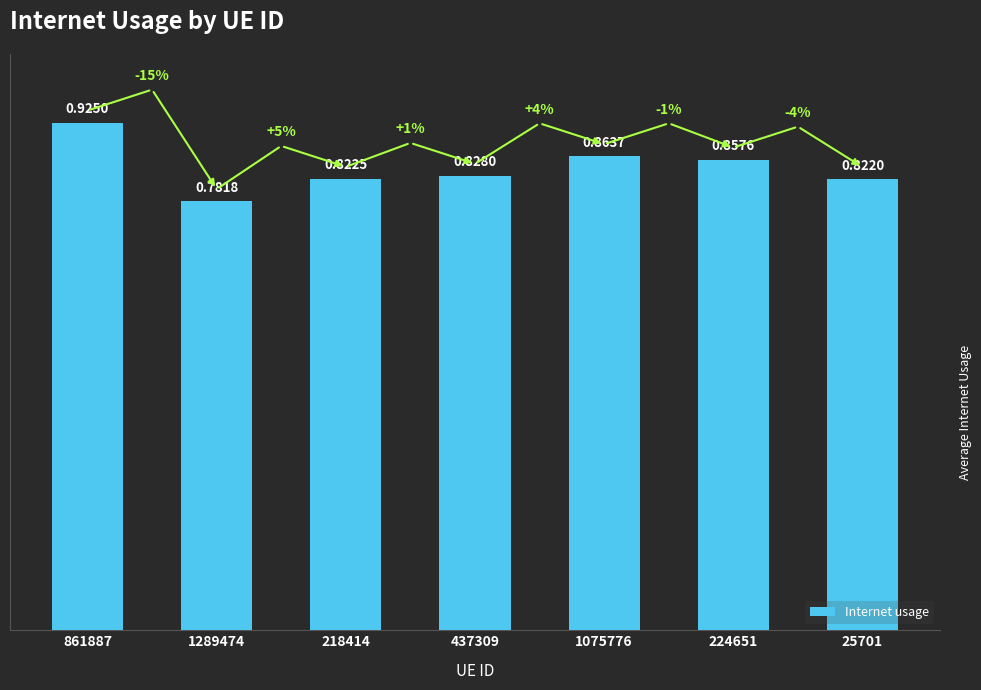

Which has a higher value, 224651 or 218414?

224651